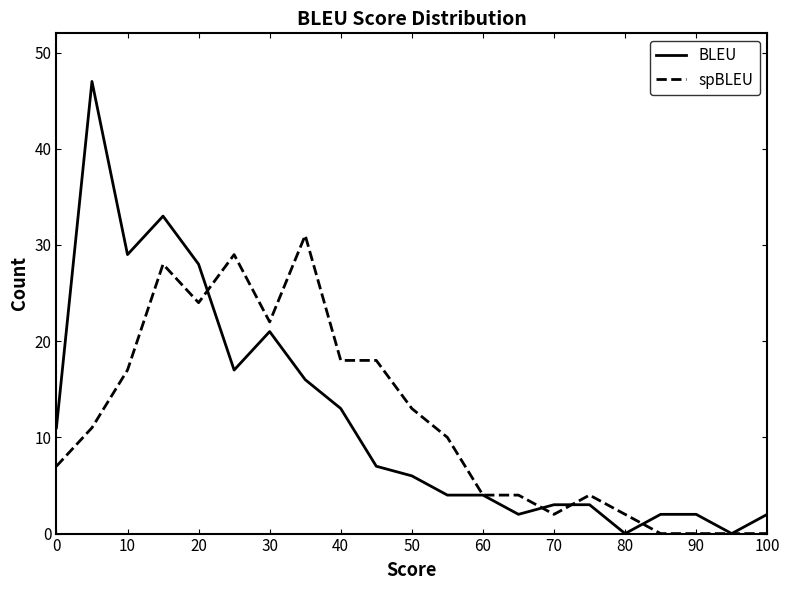

List the series in order of their peak value, lowest first.

spBLEU, BLEU